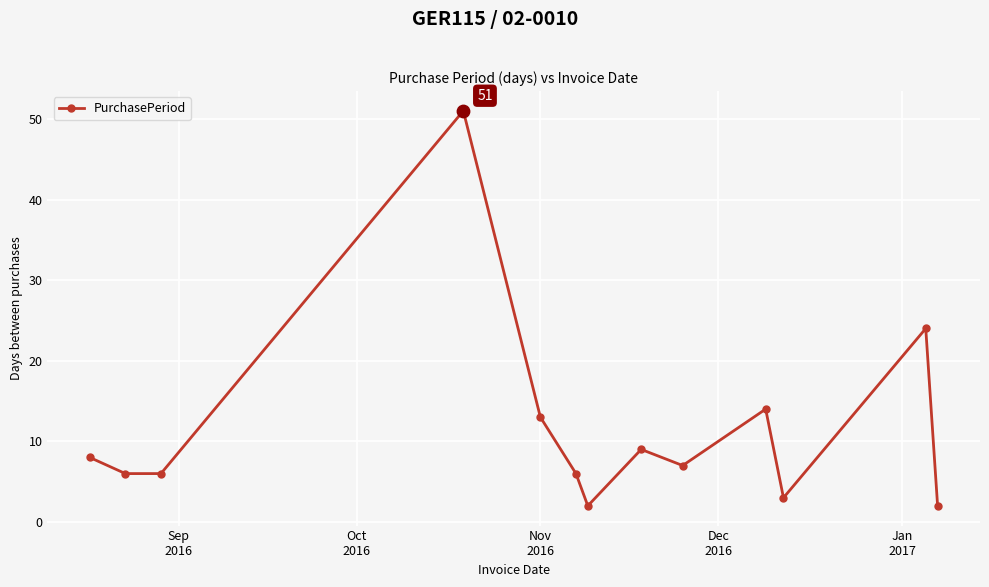

How many interior local peaks (higher than both neighbors) does the data have?

4